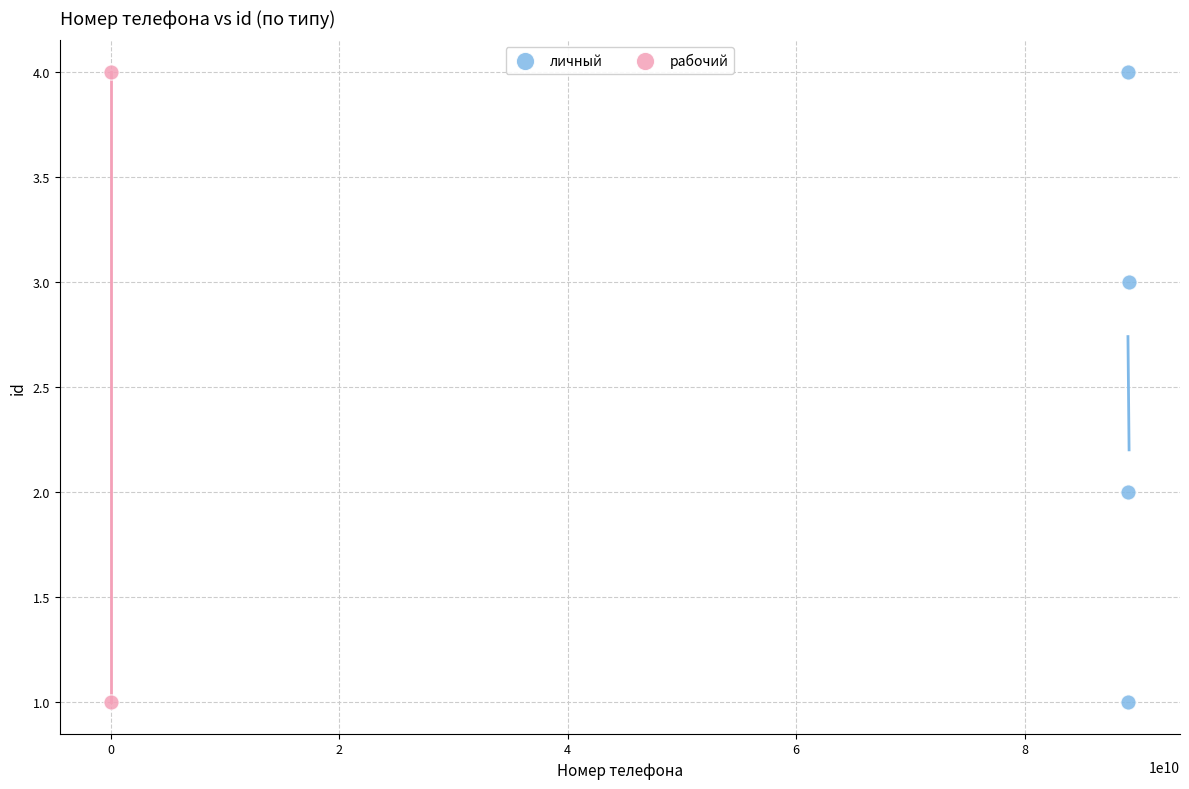

What are all the series names shown in the legend?

личный, рабочий